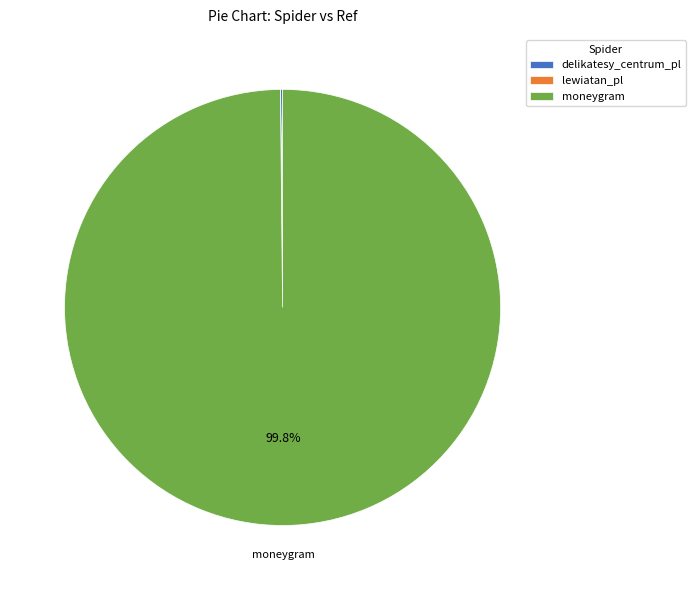

To the nearest percent, what is the difference between the largest and smallest slice percentages?

100%